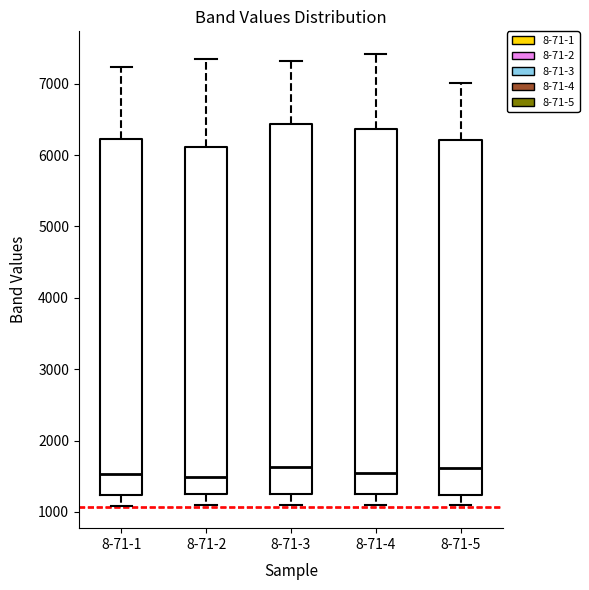

Reading left to right, transcribe this box plot: for each box, give where its median line is, the range the box spans, and where its two whiskers end, as read against the y-axis. The values are not printed on the chart, so give them approximately, as read against the axis.

8-71-1: median 1500, box 1200 to 6200, whiskers 1100 to 7200
8-71-2: median 1500, box 1300 to 6100, whiskers 1100 to 7300
8-71-3: median 1600, box 1200 to 6400, whiskers 1100 to 7300
8-71-4: median 1500, box 1300 to 6400, whiskers 1100 to 7400
8-71-5: median 1600, box 1200 to 6200, whiskers 1100 to 7000